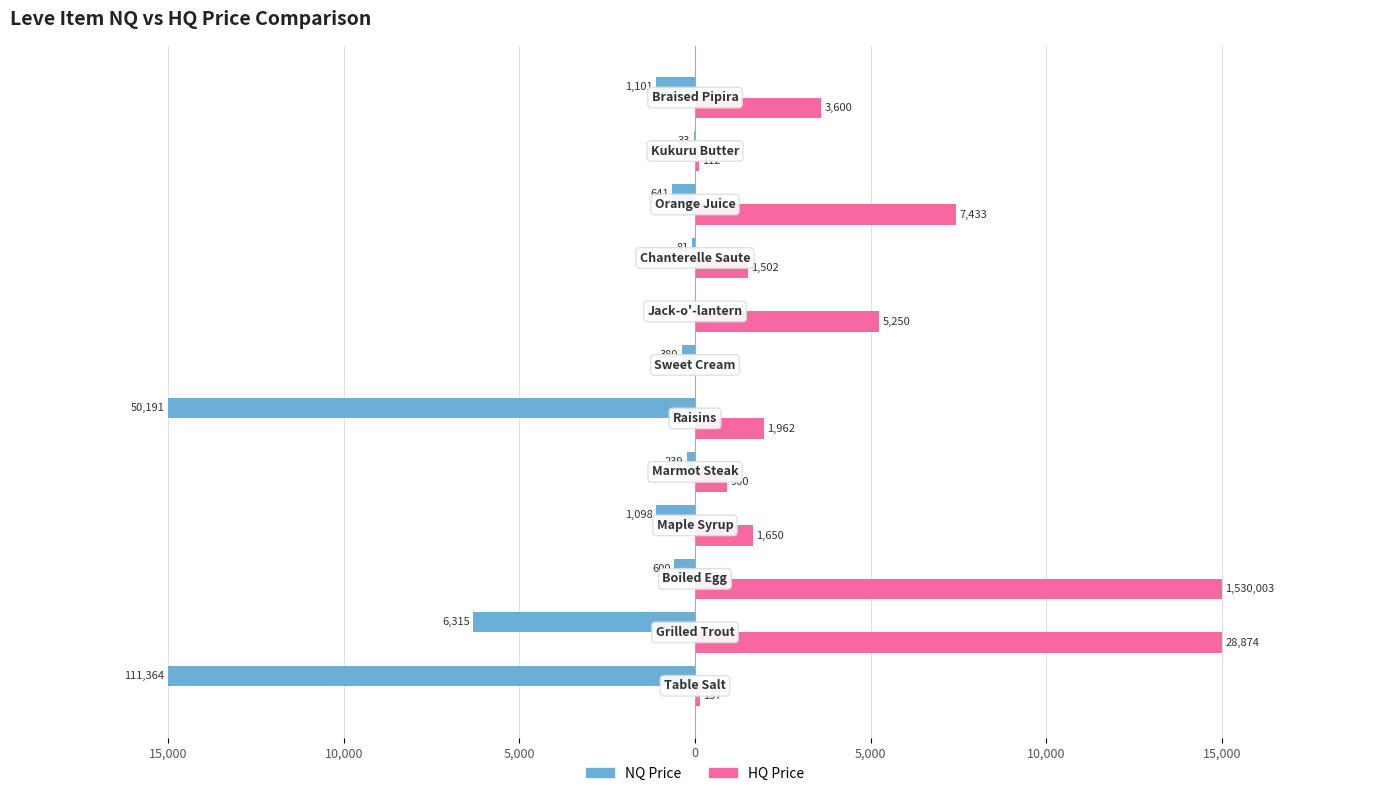

Are the bars grouped side by side (vs. stacked)?

Yes